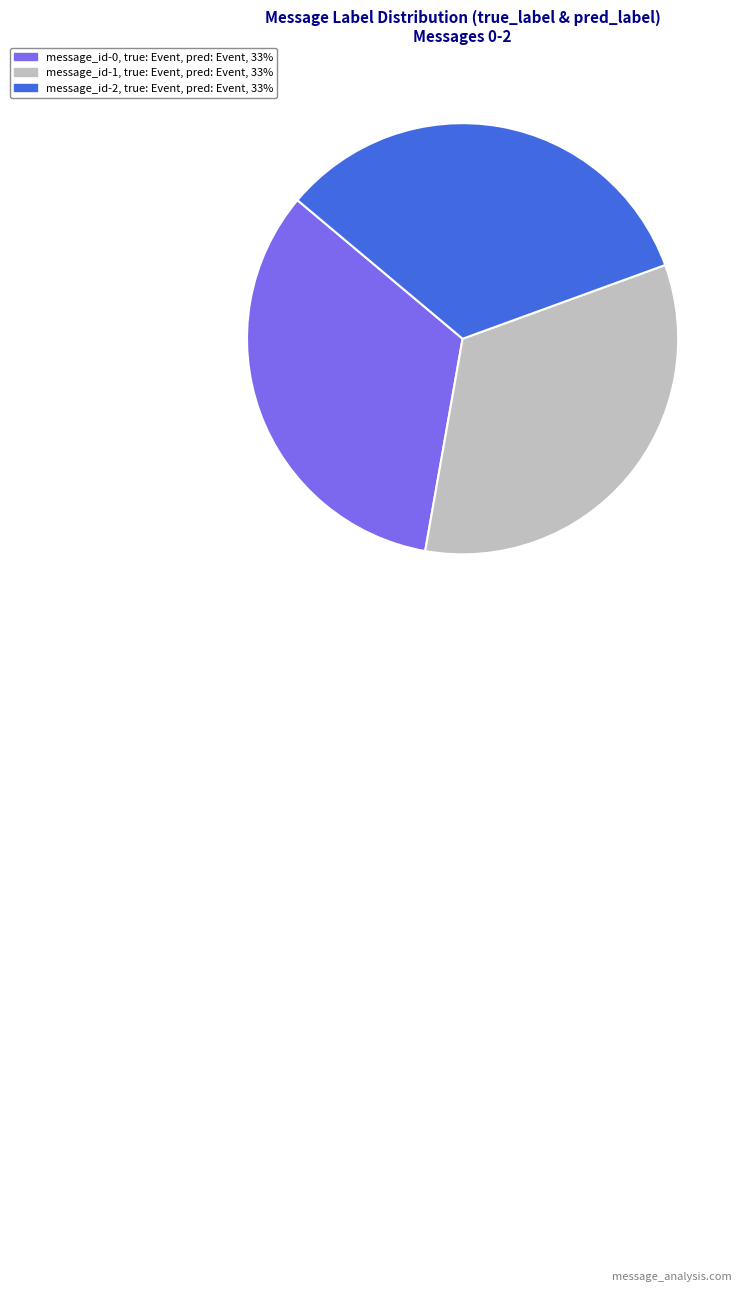

Is there any slice that represents more than half of the pie?

No